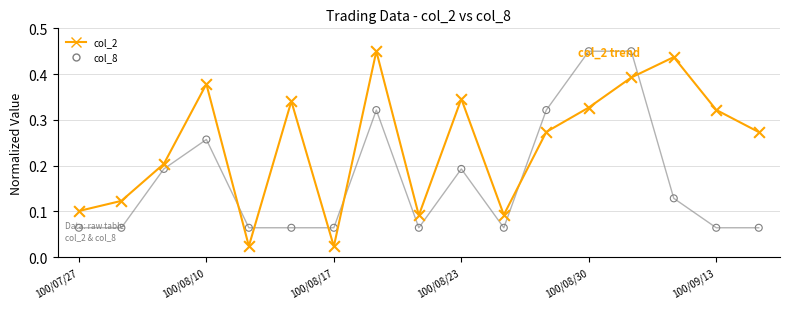

Which series contains the highest Y value?

col_2